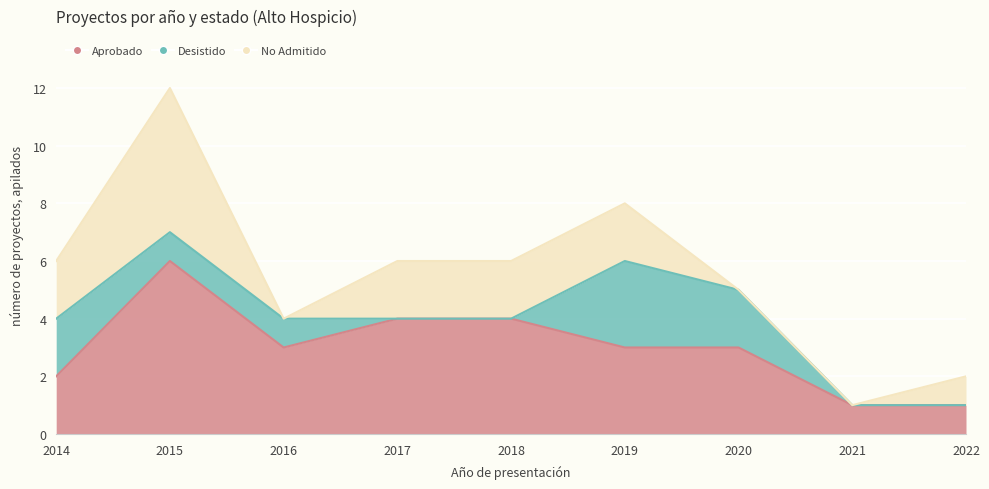

What is the difference between the maximum and minimum values in the No Admitido series?

5